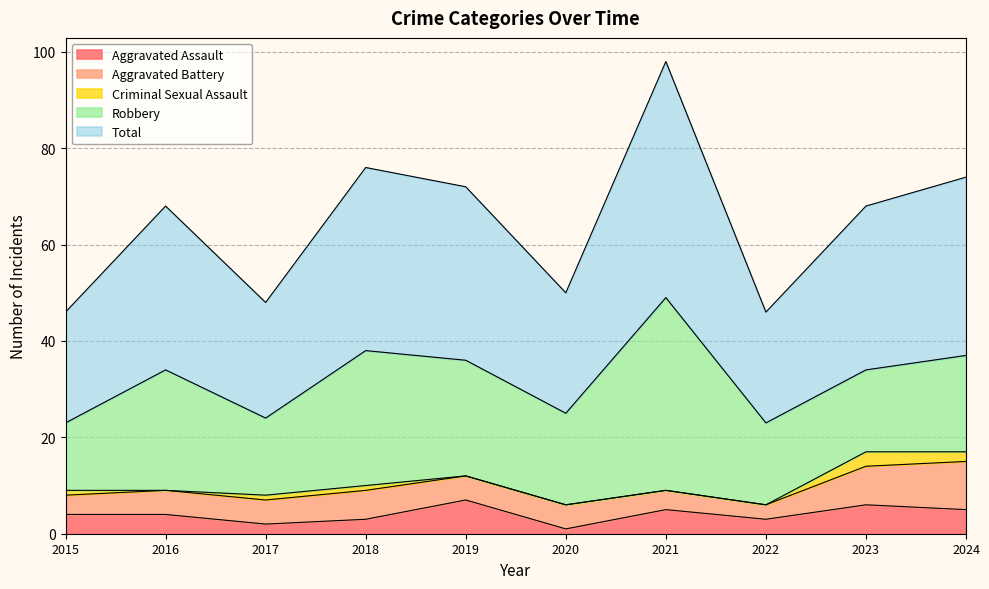

What is the maximum value for Total?

49